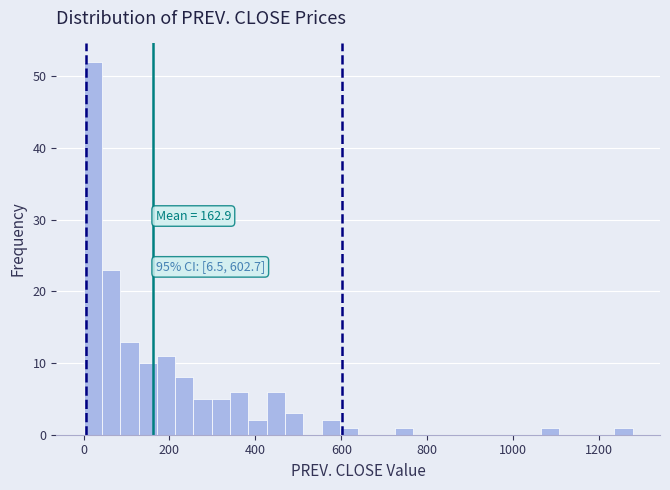

Around what value on the x-axis is the tallest bar? Give the approximate position of its centre, as read against the axis.

20